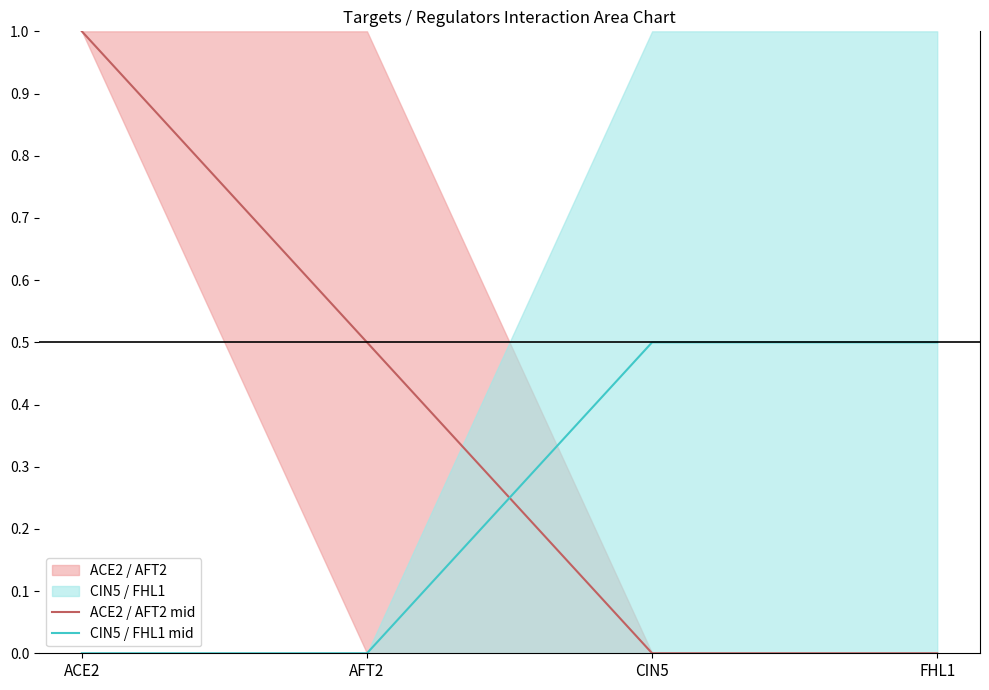

At which category is the sum across all series the highest?

ACE2